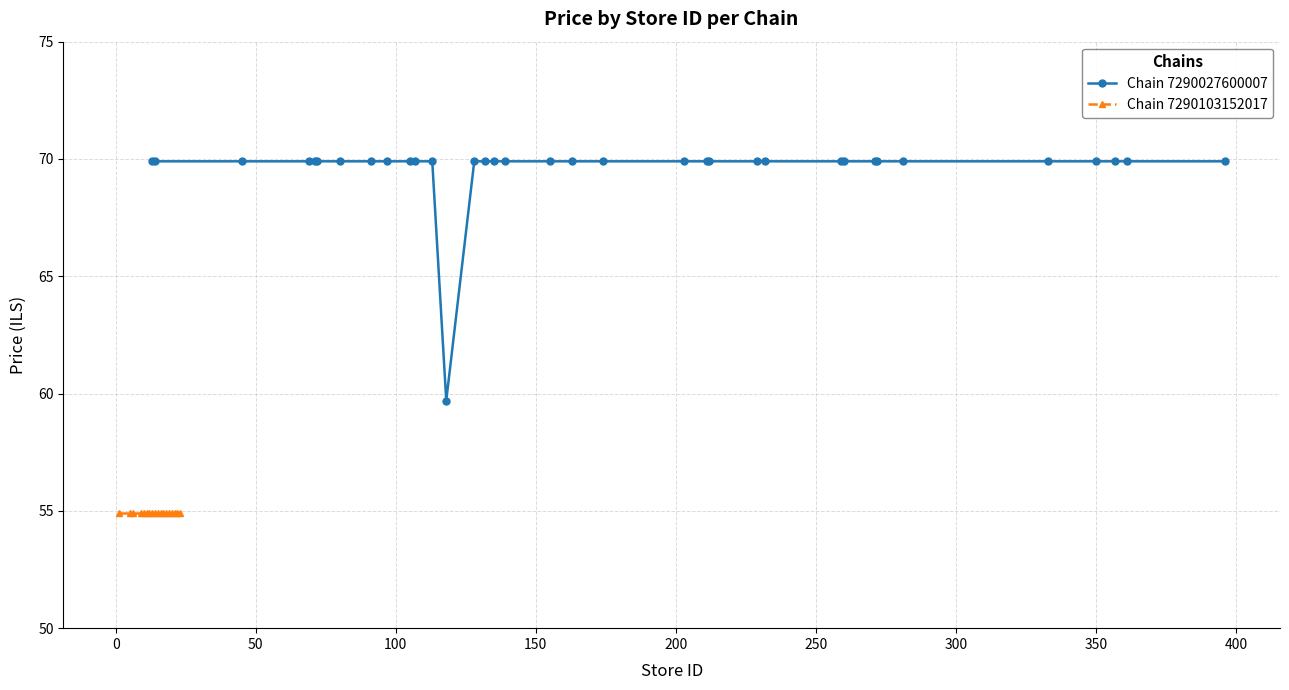

What is the minimum value for Chain 7290027600007?

59.7